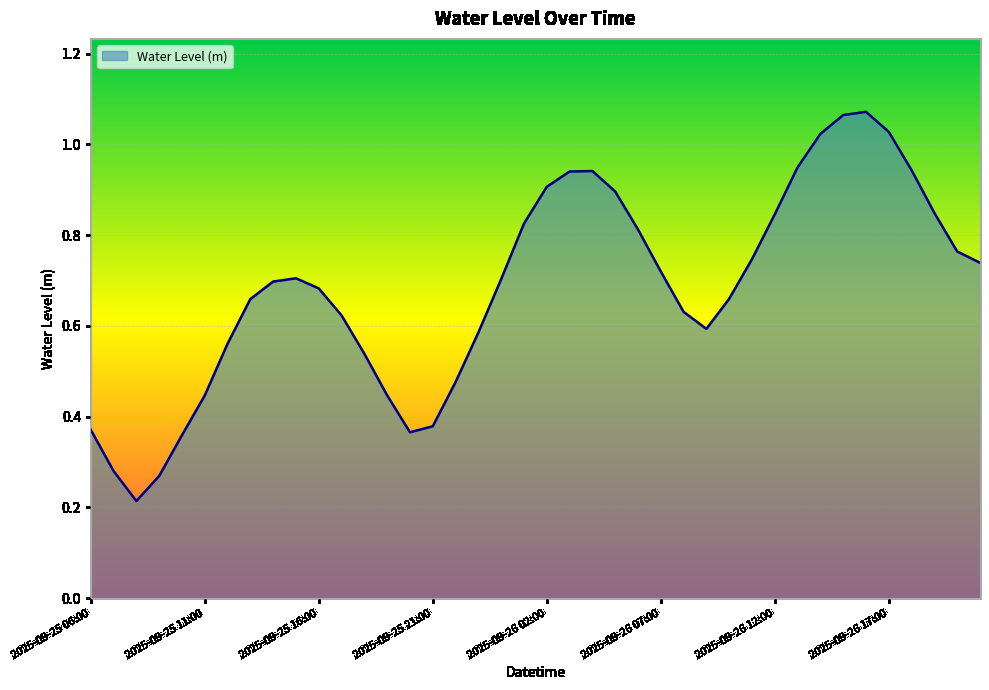

Does the chart display data point markers on the line(s)?

No